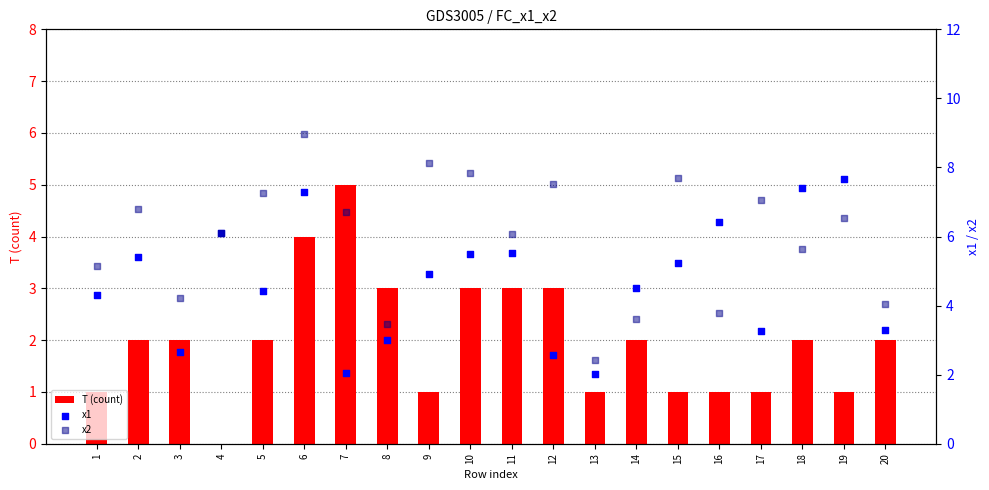

What are all the series names shown in the legend?

T (count), x1, x2